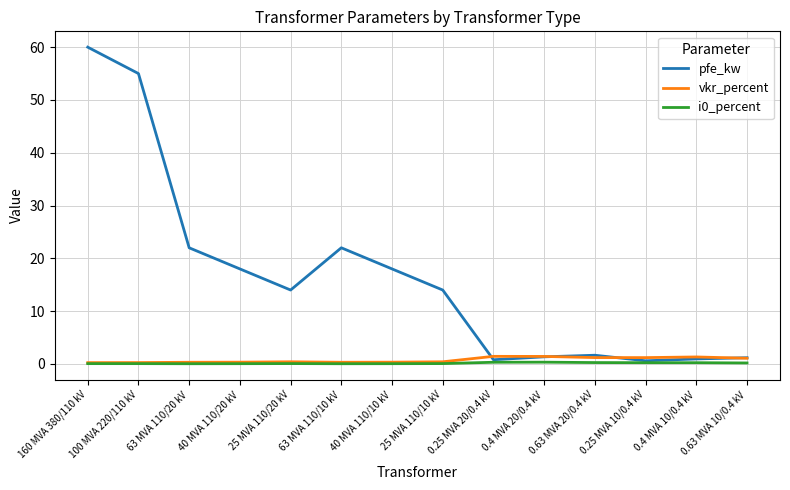

Is the value of pfe_kw at 63 MVA 110/20 kV greater than the value of i0_percent at 40 MVA 110/10 kV?

Yes